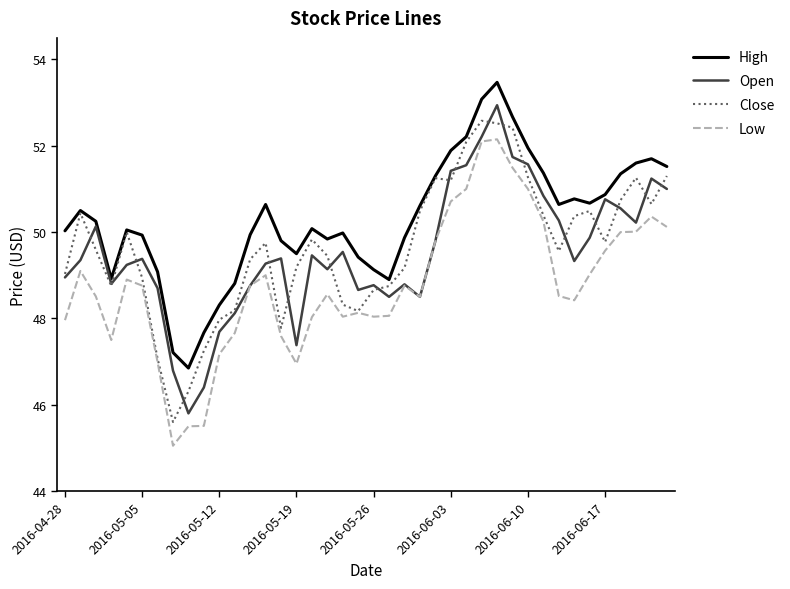

Which series has the largest total across all categories?

High